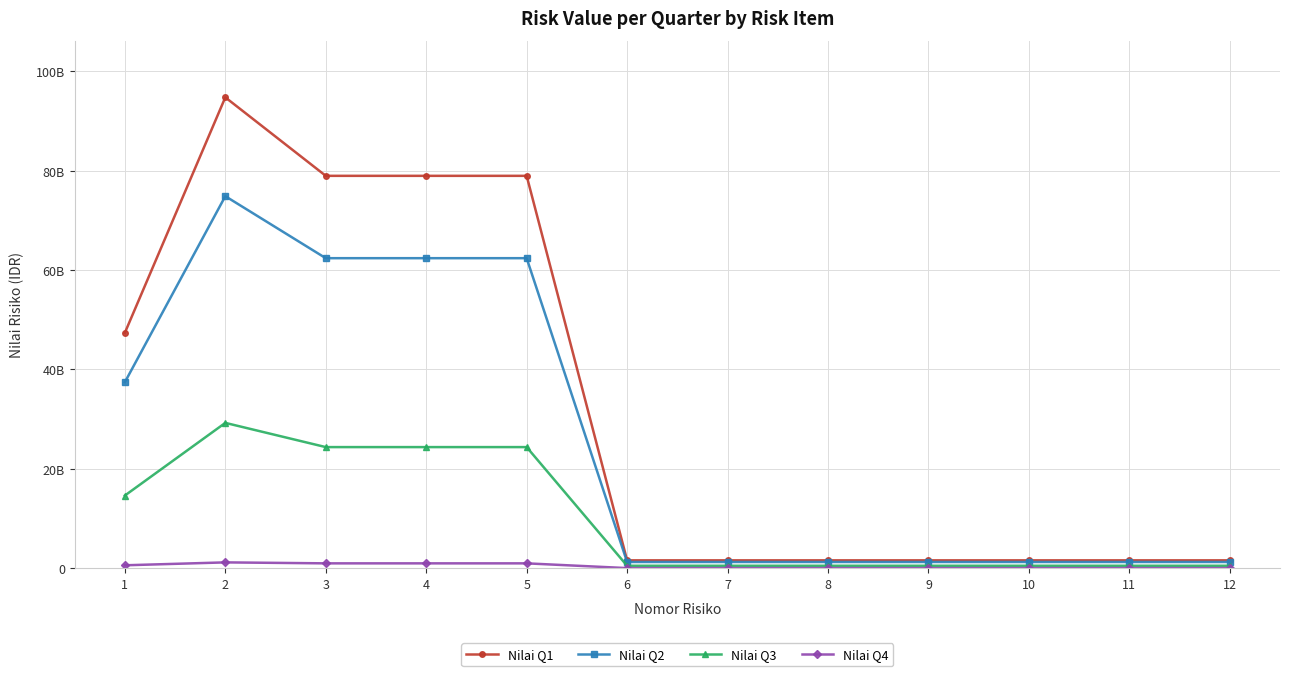

Does the chart have visible grid lines?

Yes